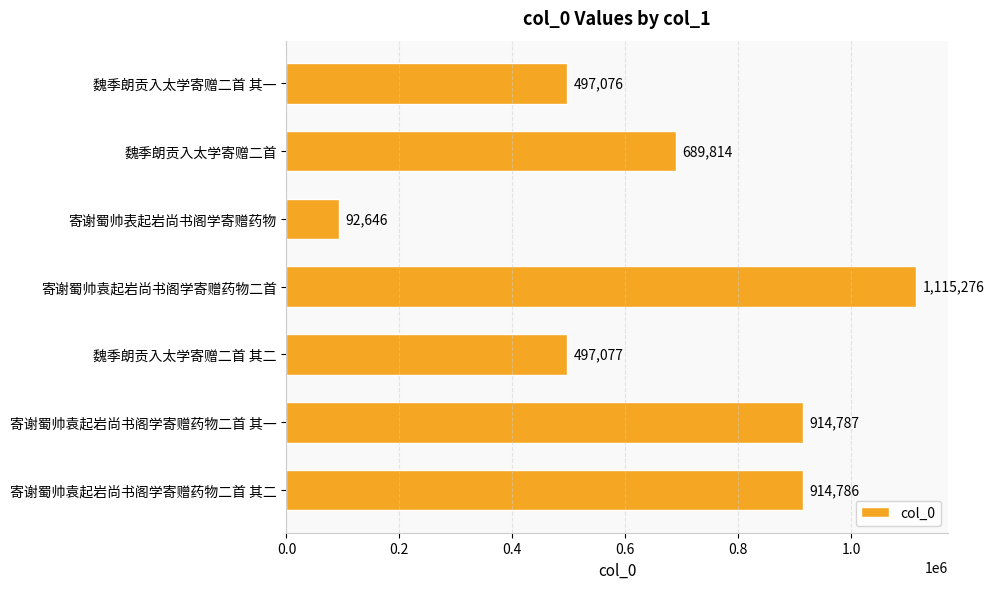

Which has a higher value, 寄谢蜀帅袁起岩尚书阁学寄赠药物二首 or 魏季朗贡入太学寄赠二首?

寄谢蜀帅袁起岩尚书阁学寄赠药物二首